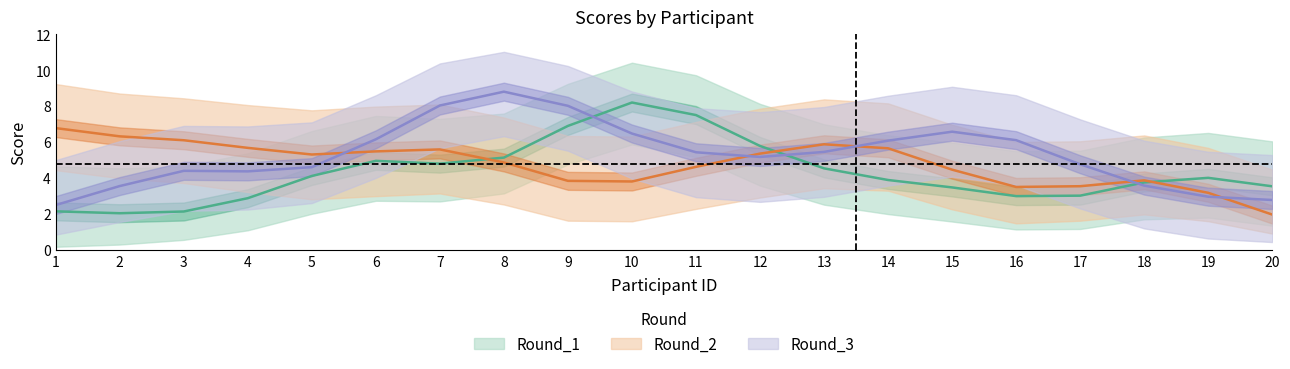

At which label does Round_1 reach its peak?

10